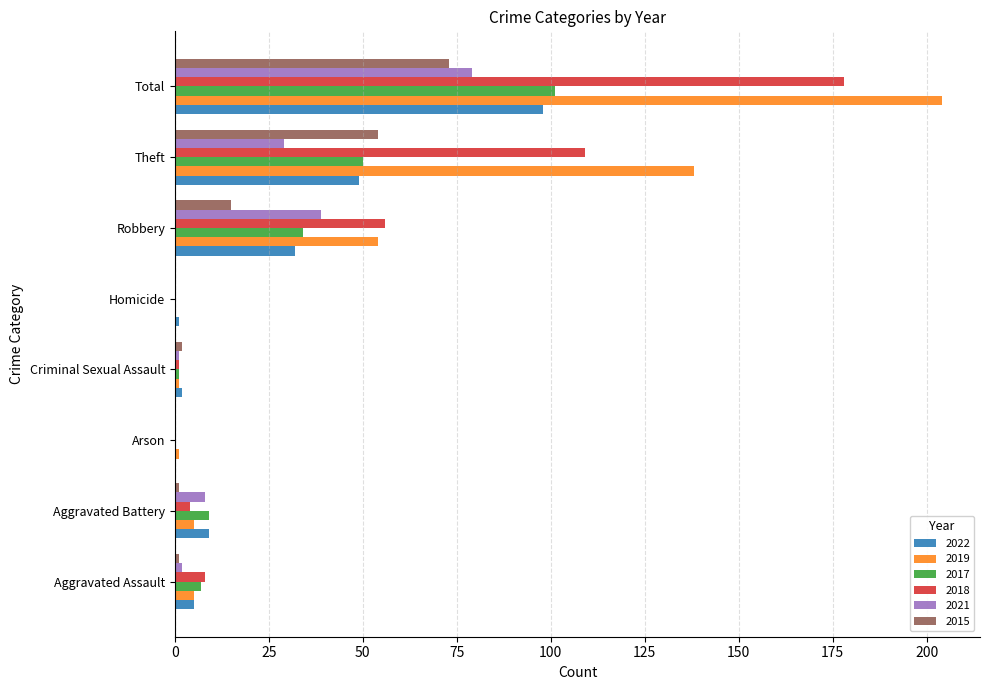

What is the total value across all series at Robbery?

230